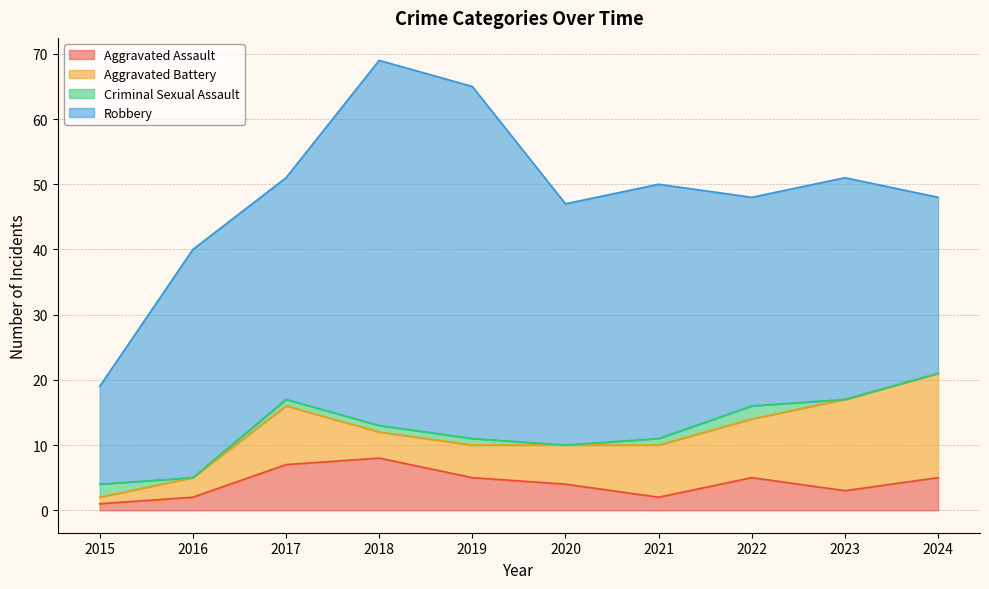

At which category does Robbery reach its first local peak?

2016